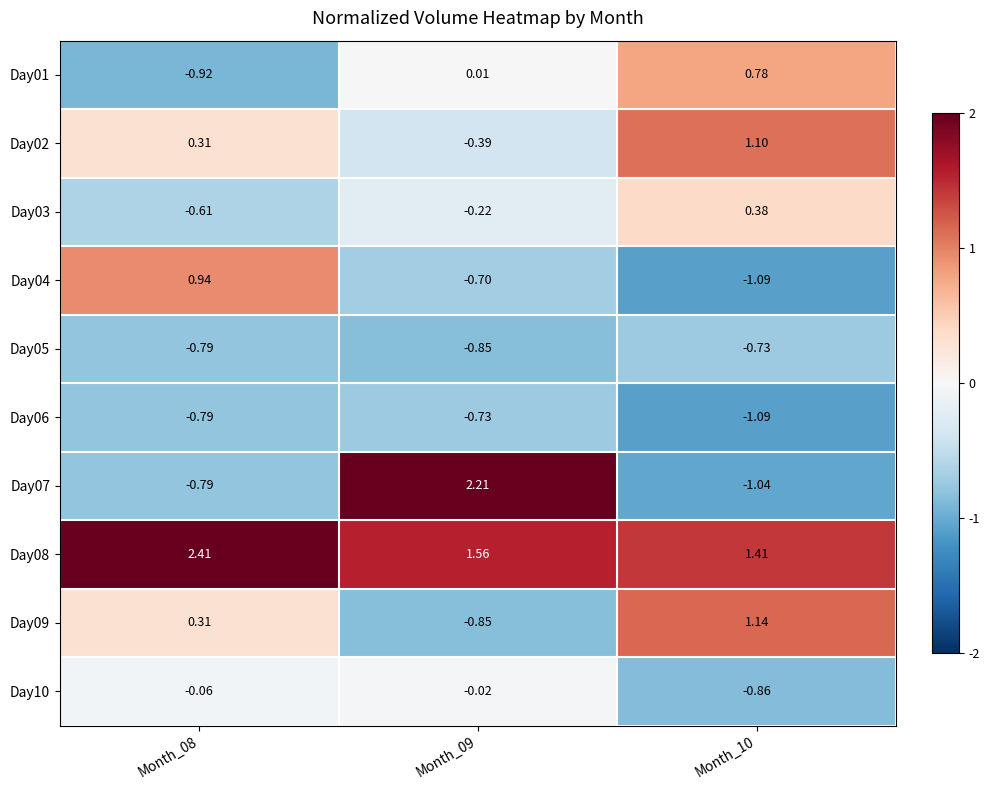

Is the value of Day02 at Month_08 greater than the value of Day03 at Month_10?

No